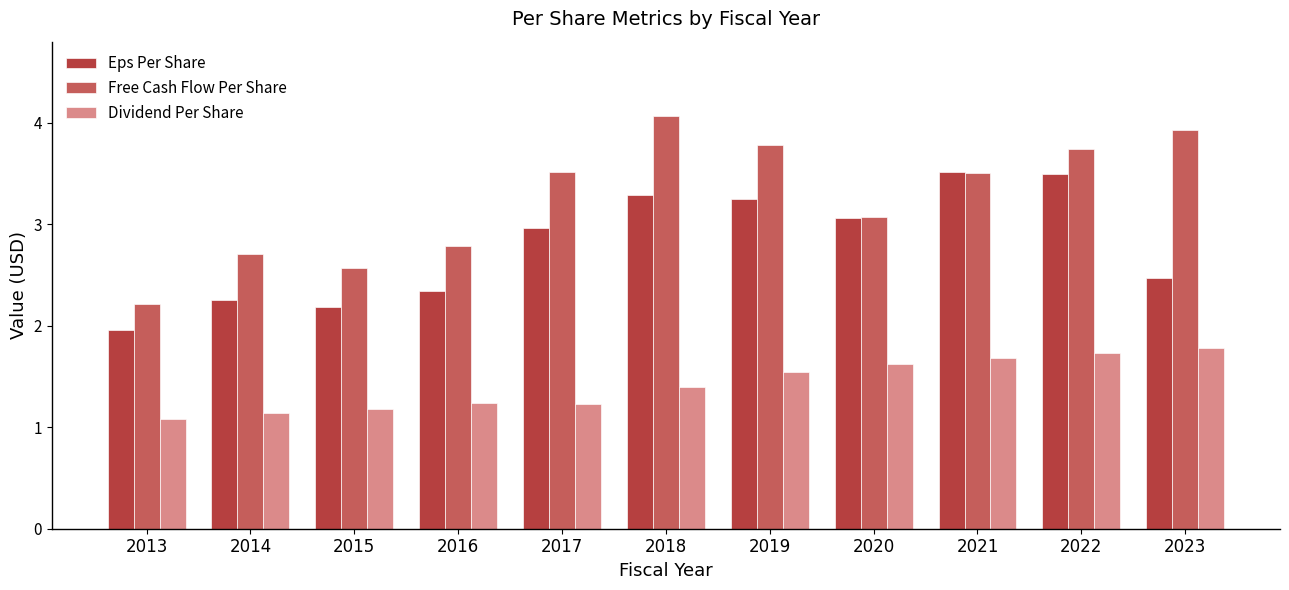

The value of Free Cash Flow Per Share at 2023 is 5.2. True or false?

False